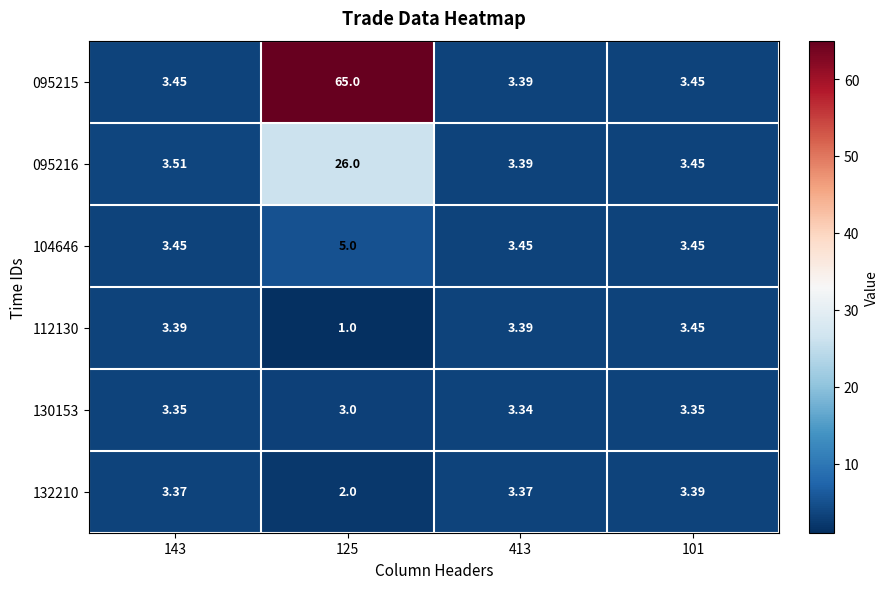

How many series are shown in this chart?

6